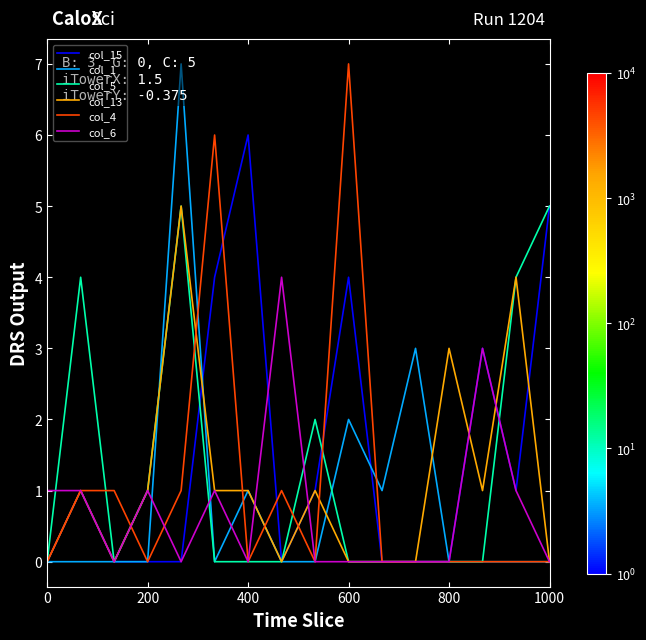

Reading left to right, transcribe all the data shown in this chart.

col_15: 0	1	0	0	0	4	6	0	1	4	0	0	0	3	1	5
col_1: 0	0	0	0	7	0	1	0	0	2	1	3	0	0	0	0
col_5: 0	4	0	1	5	0	0	0	2	0	0	0	0	0	4	5
col_13: 0	1	0	1	5	1	1	0	1	0	0	0	3	1	4	0
col_4: 0	1	1	0	1	6	0	1	0	7	0	0	0	0	0	0
col_6: 1	1	0	1	0	1	0	4	0	0	0	0	0	3	1	0